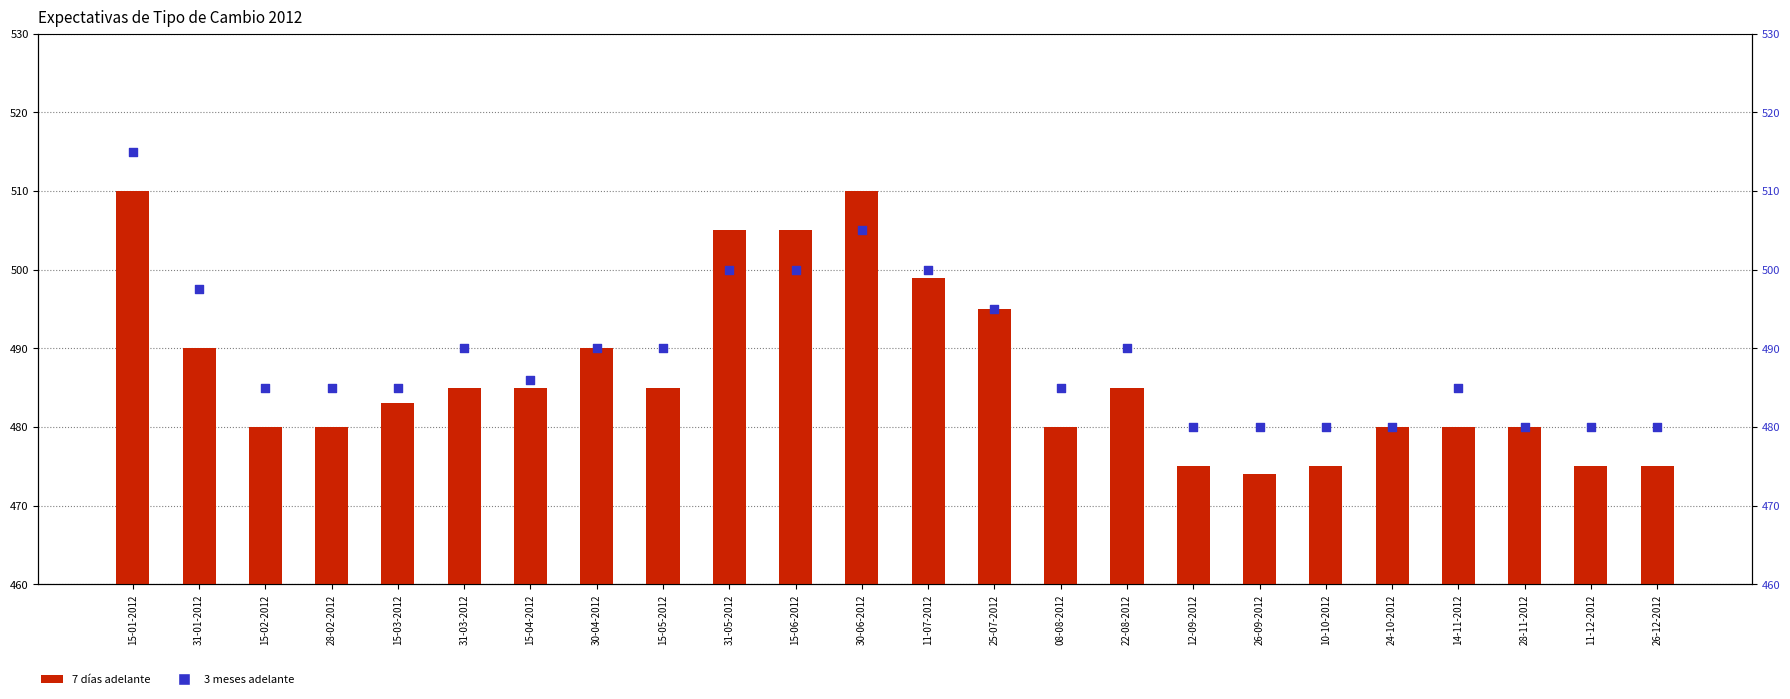

Which series has the largest total across all categories?

3 meses adelante